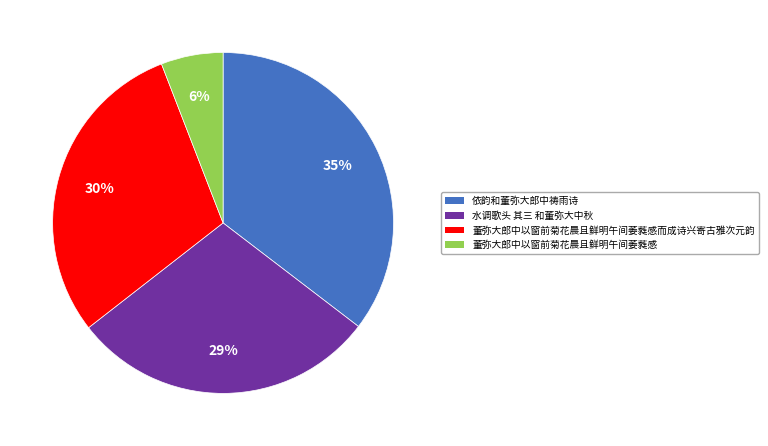

Combined, do 依韵和董弥大郎中祷雨诗 and 董弥大郎中以窗前菊花晨且鲜明午间萎蕤感而成诗兴寄古雅次元韵 account for over 50%?

Yes